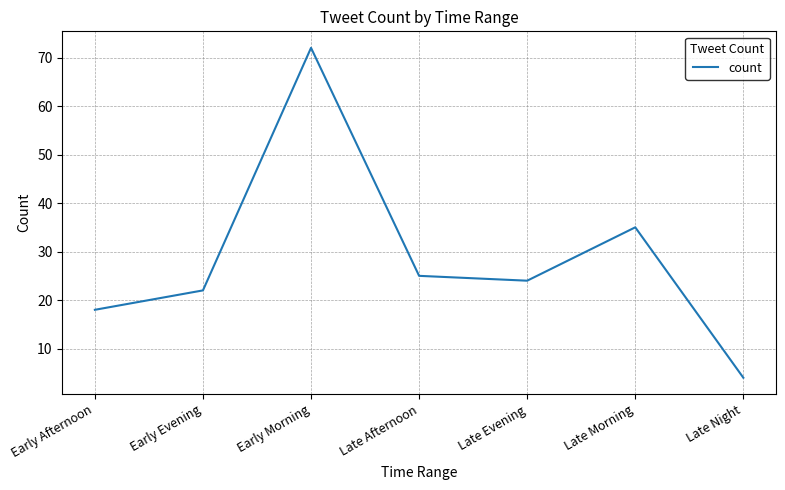

What is the sum of the values at Late Afternoon and Early Morning?

97